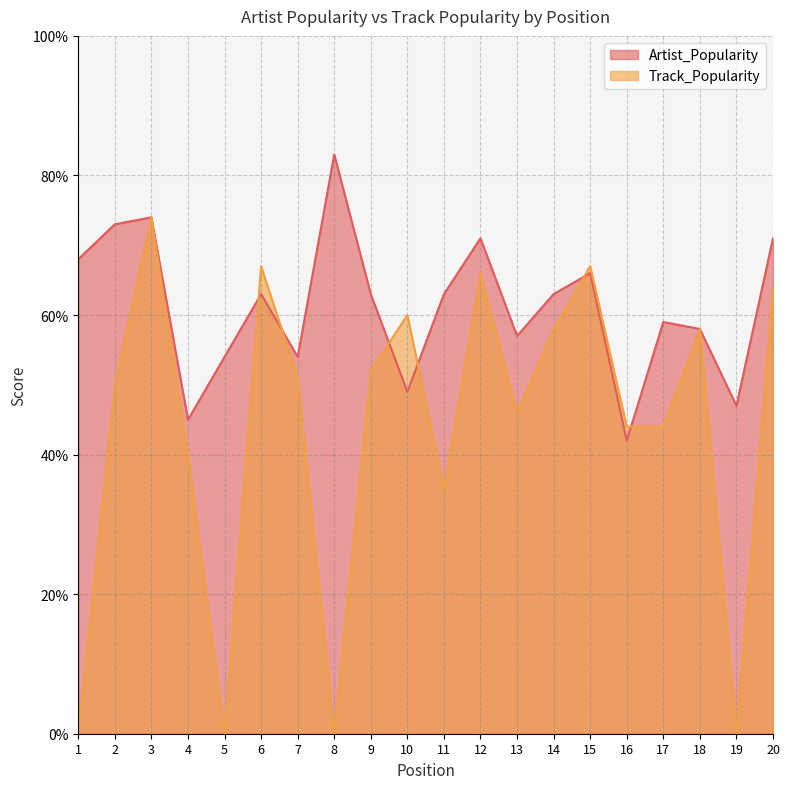

Count the number of data series in this chart.

2